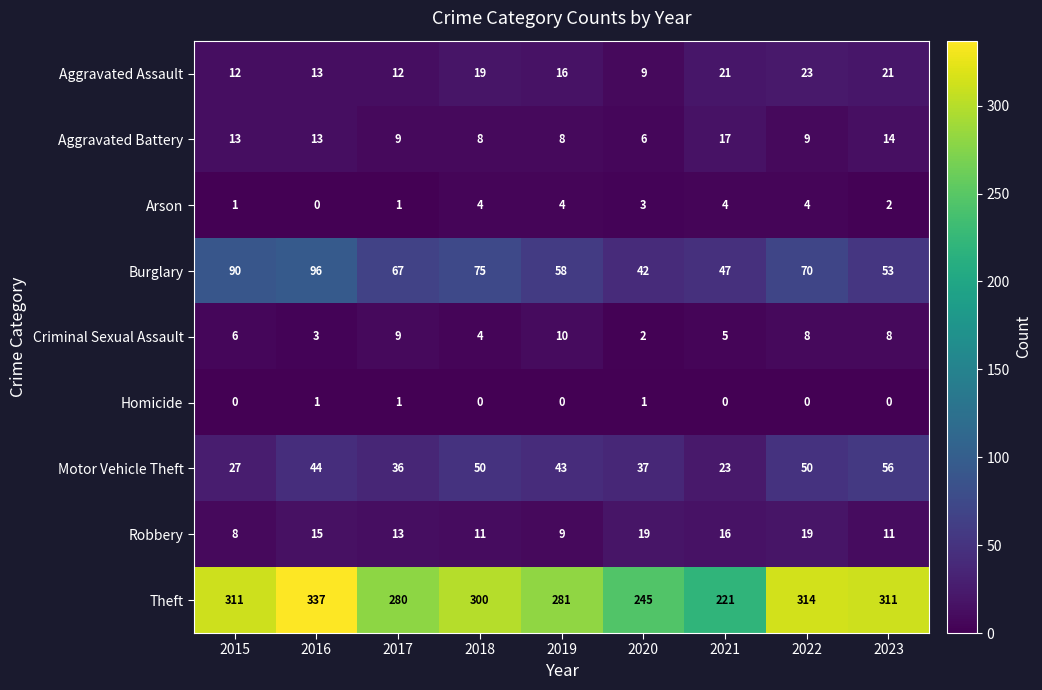

What is the sum of all Theft values?

2600